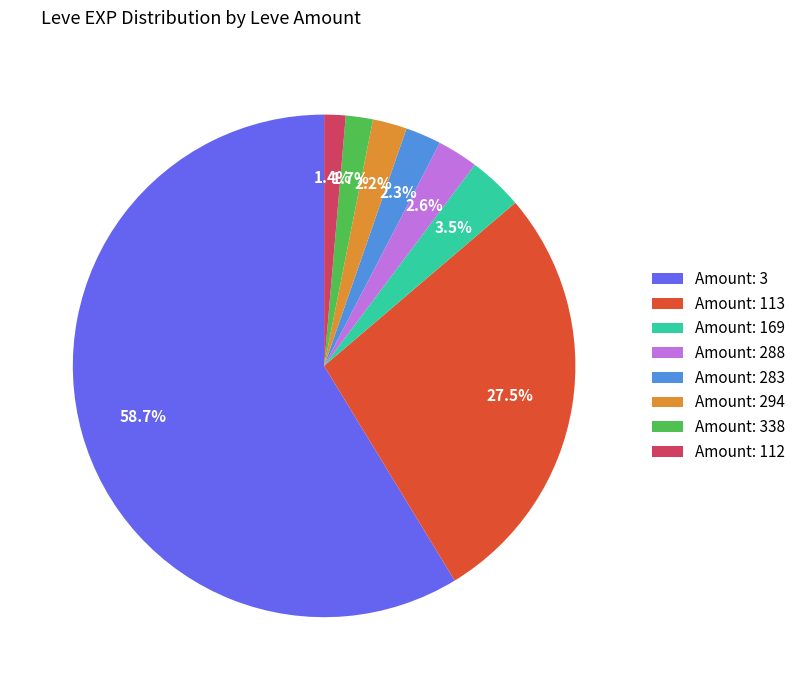

To the nearest percent, what is the average slice percentage?

12%